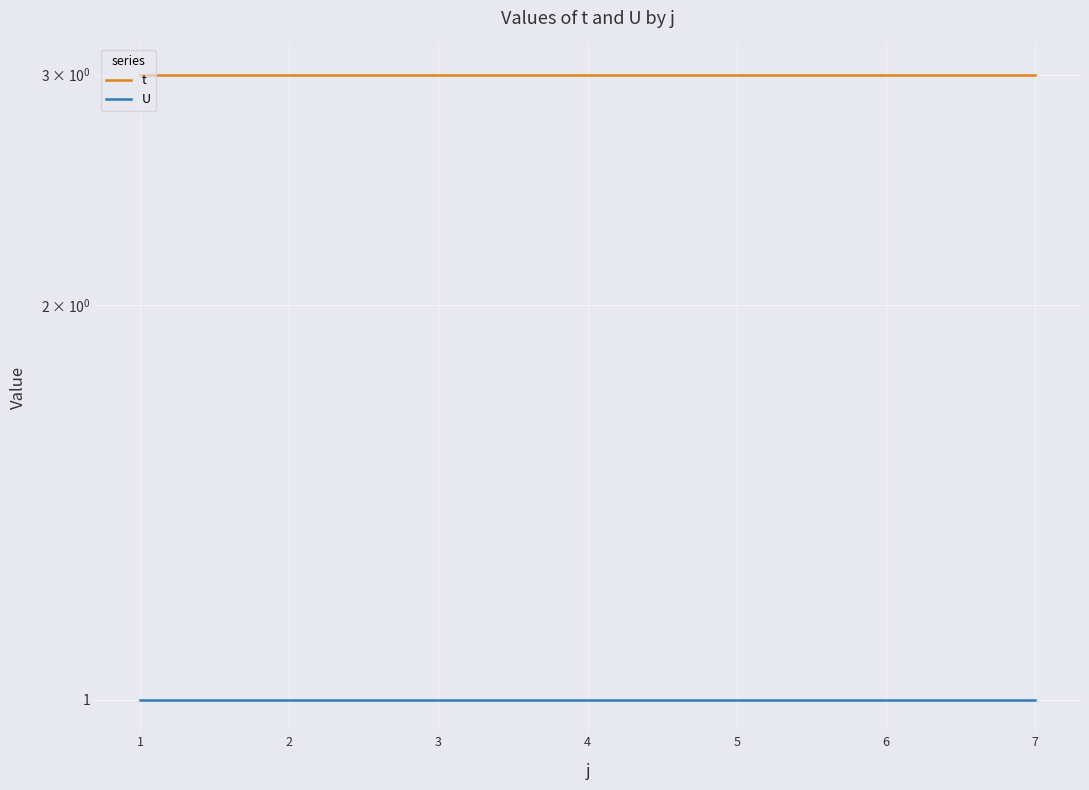

What is the spread (max minus min) of values at 7?

2